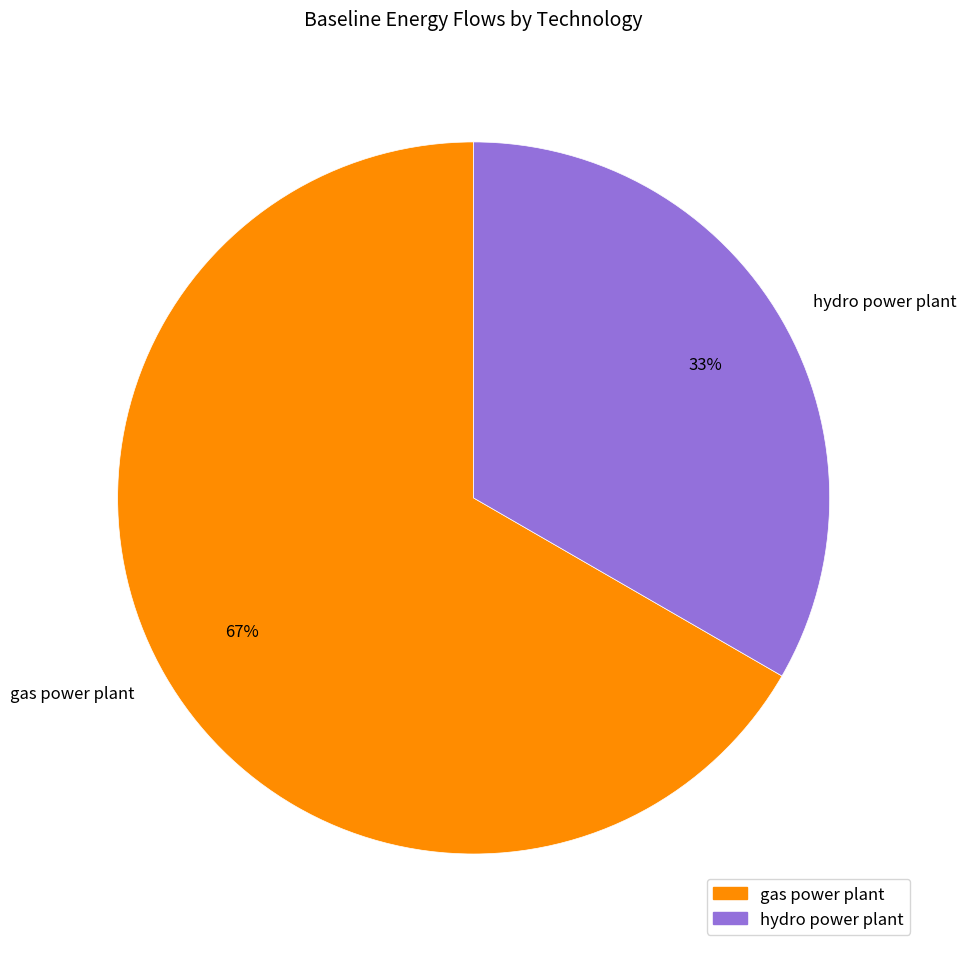

Which slice is the largest?

gas power plant